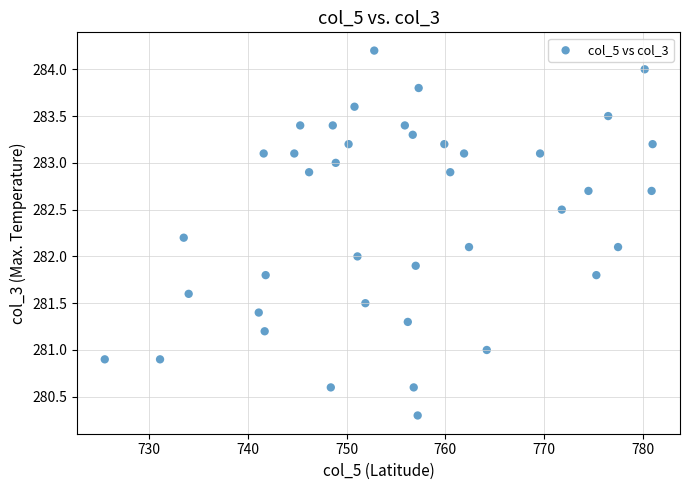

What is the range of Y values (max minus min)?

3.9